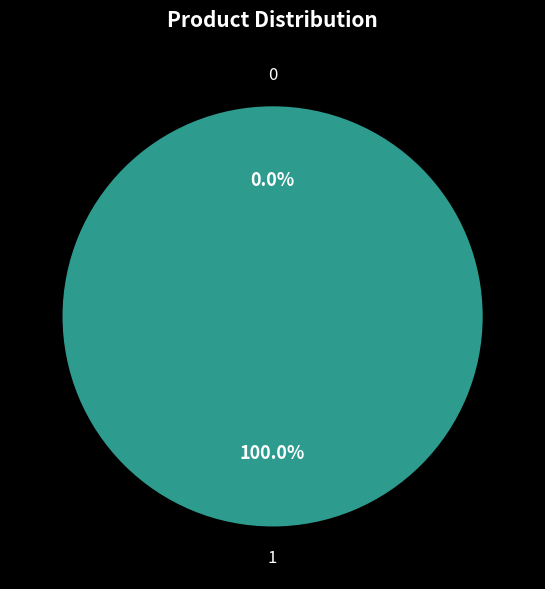

What is the largest slice in the pie chart?

1